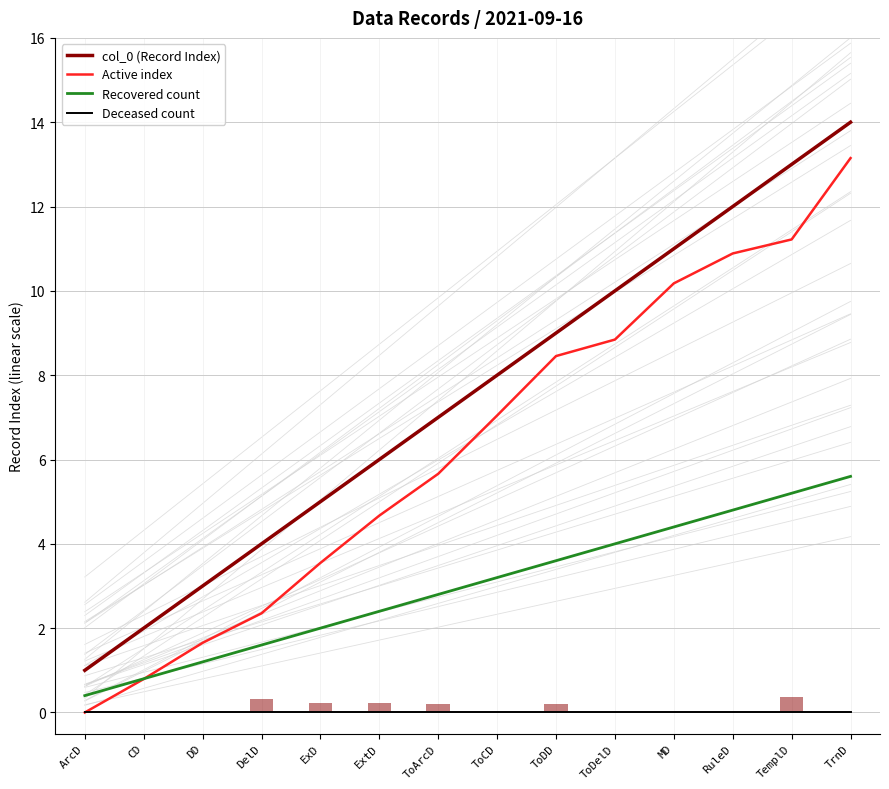

What is the value of the Recovered count bar at the 2nd from the left?

0.8